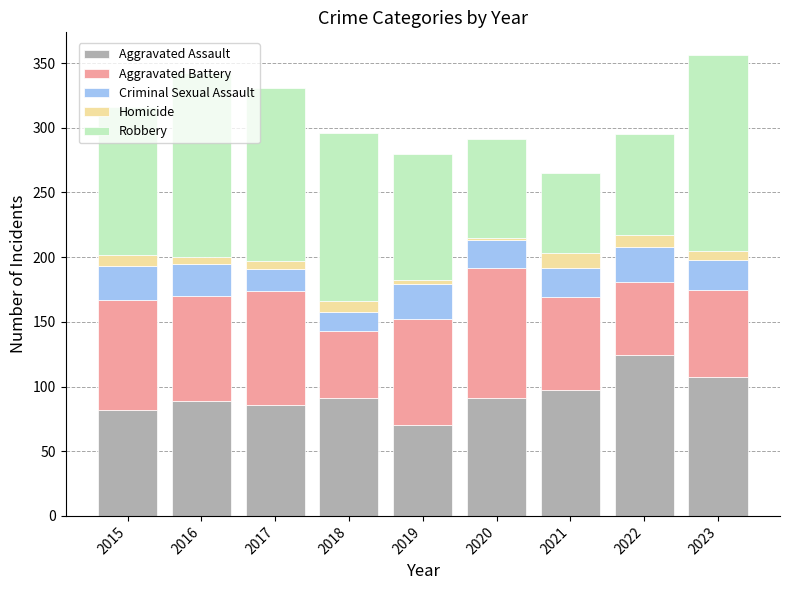

True or false: Aggravated Assault has a value of 121 at 2017.

False